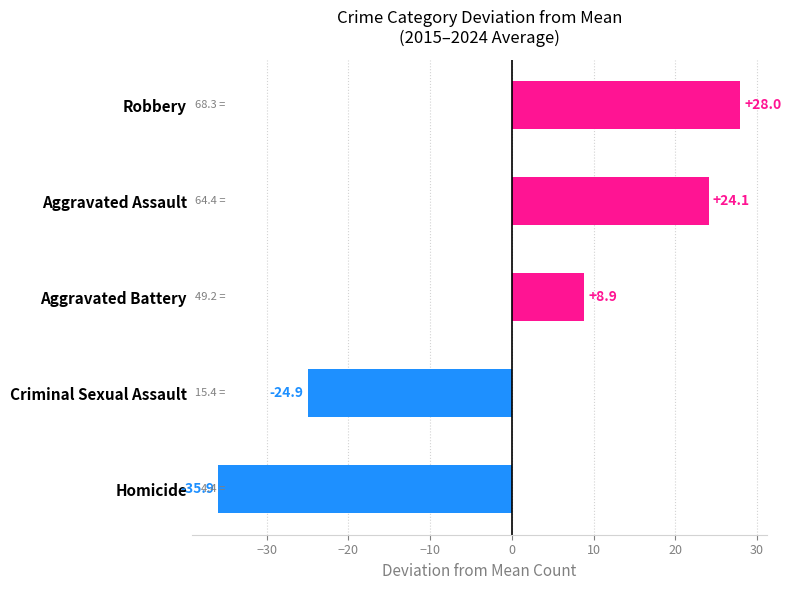

Where is the data nearest to the value -3?

Aggravated Battery